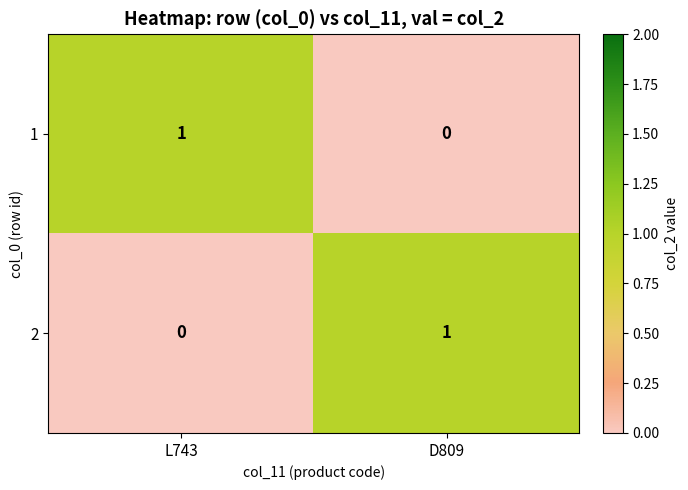

Is it true that 2 equals 0 at L743?

True